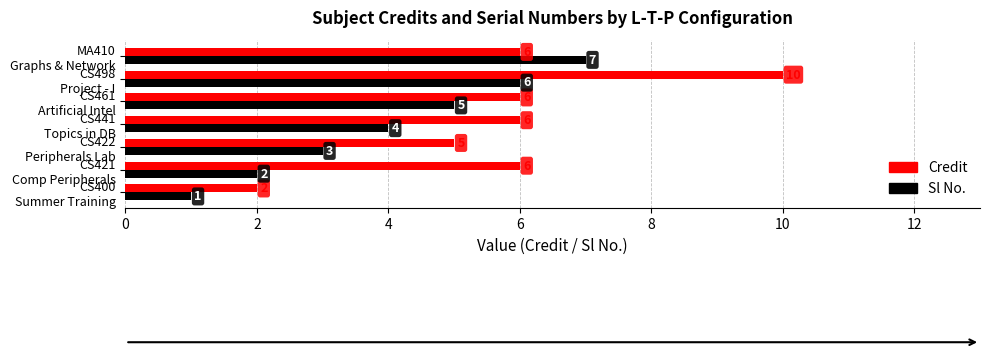

Which series has the widest spread of values?

Credit